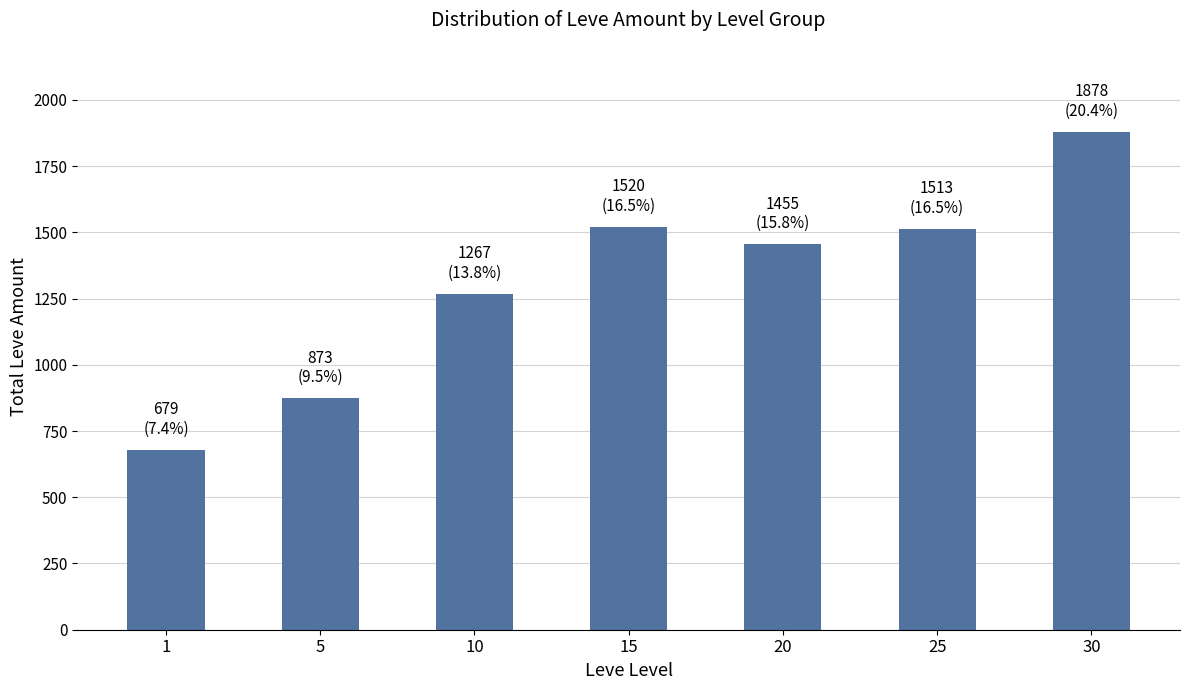

What is the maximum value shown in the chart?

1878